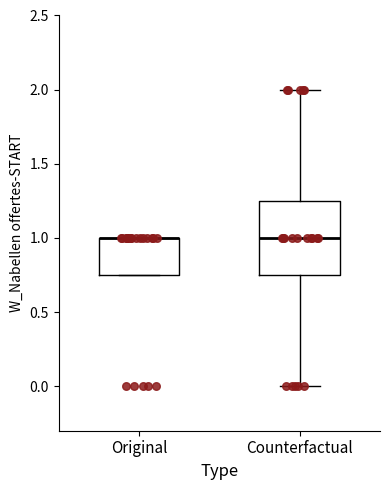

Comparing the boxes themselves (not the whiskers), which one is the tallest?

Counterfactual